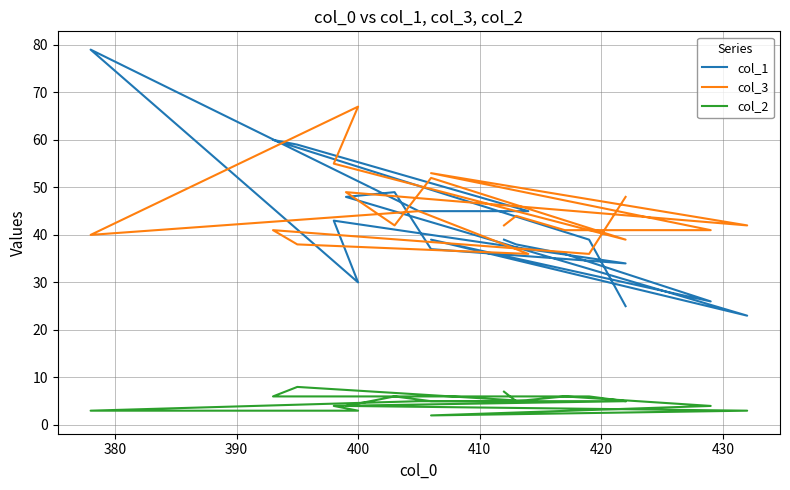

Is this an area chart (filled region under the line)?

No